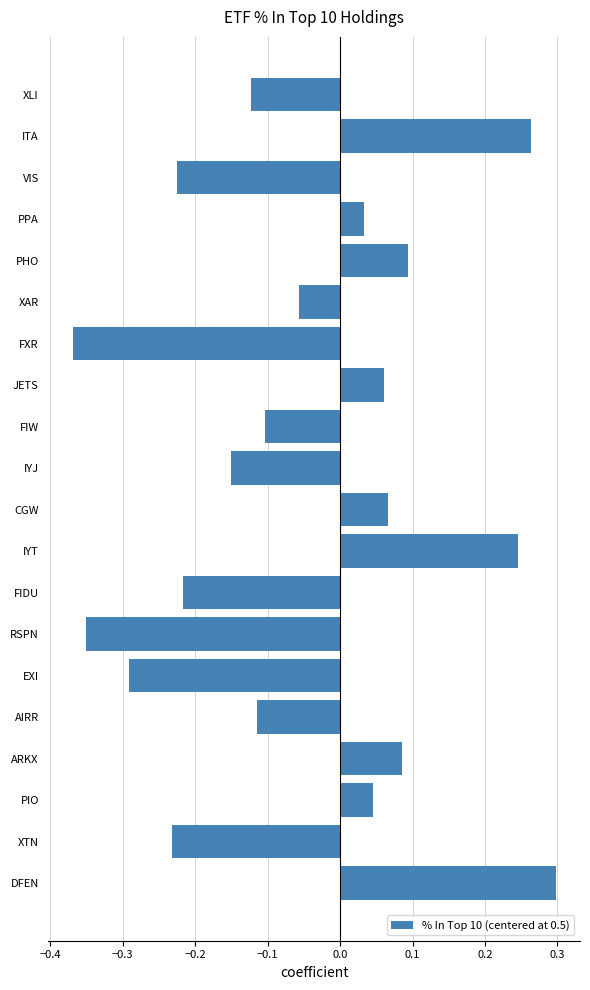

What is the change in value from XTN to DFEN?

+0.5